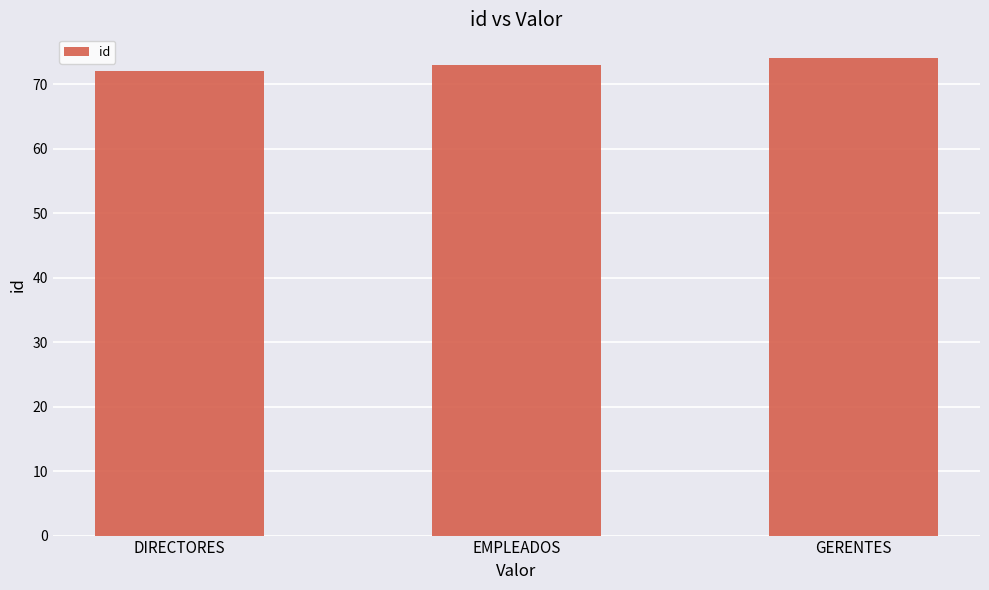

Which has a higher value, DIRECTORES or EMPLEADOS?

EMPLEADOS